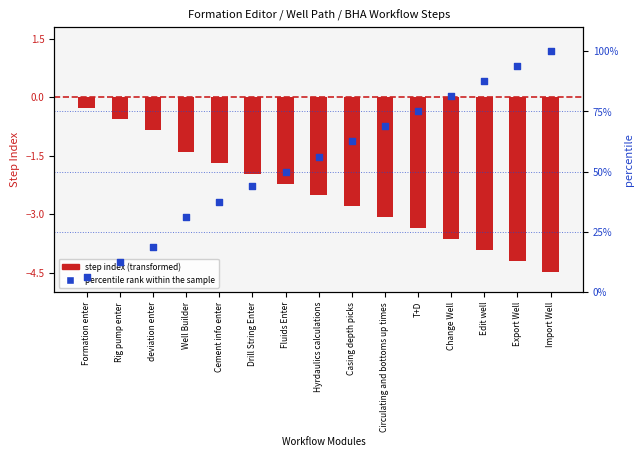

At which category is the sum across all series the highest?

Import Well